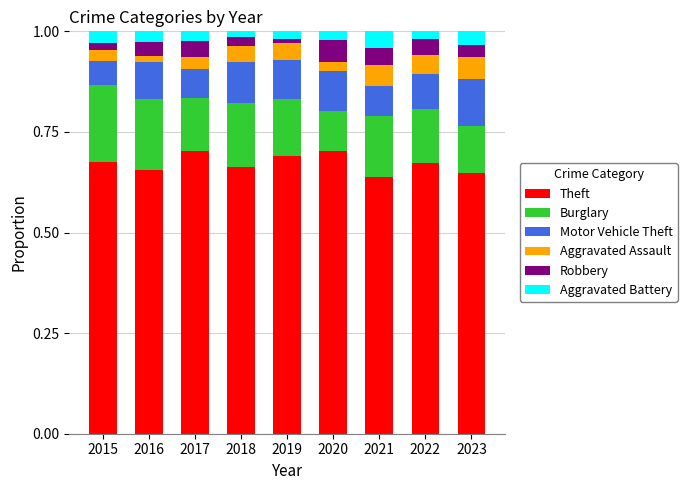

What is the total value across all series at 2018?

1.0